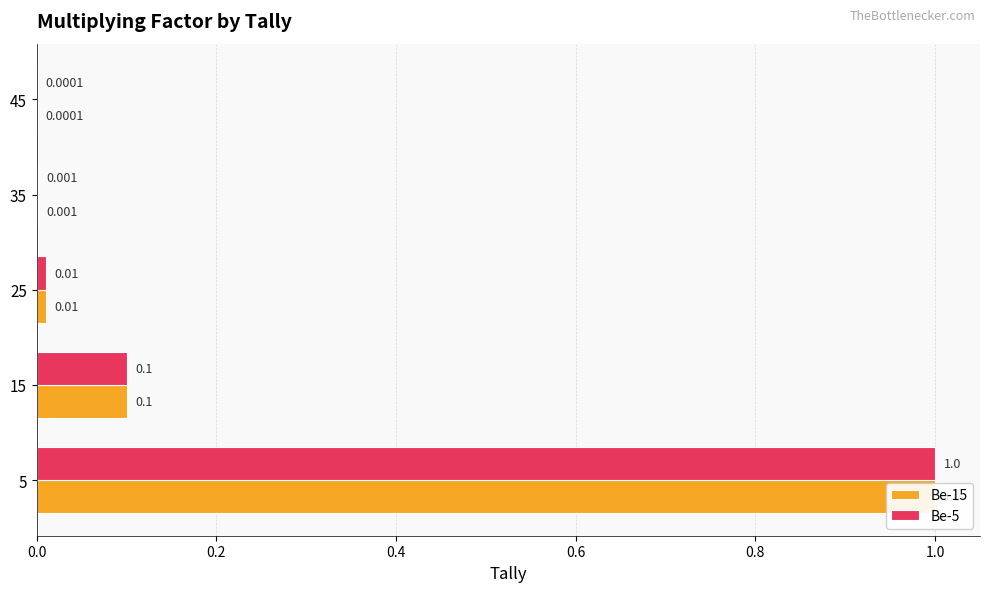

What is the greatest value displayed?

1.0